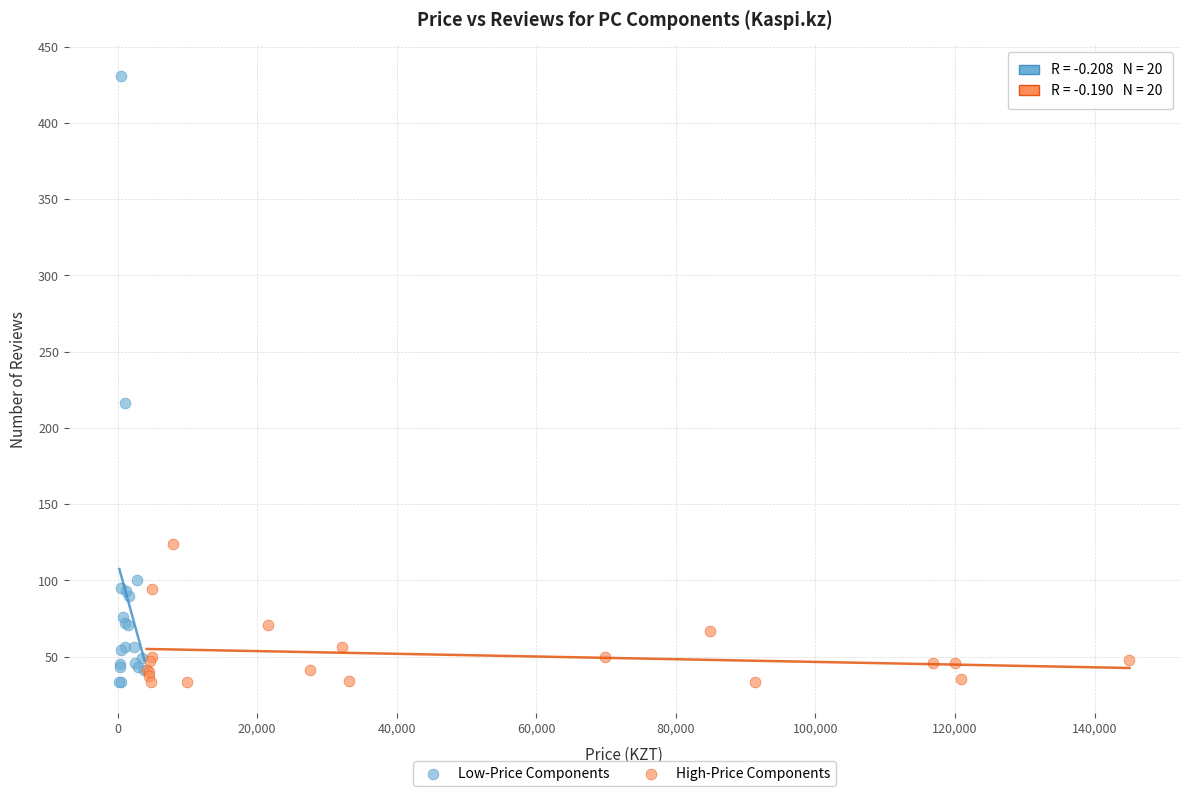

Which series reaches the maximum Y coordinate?

Low-Price Components